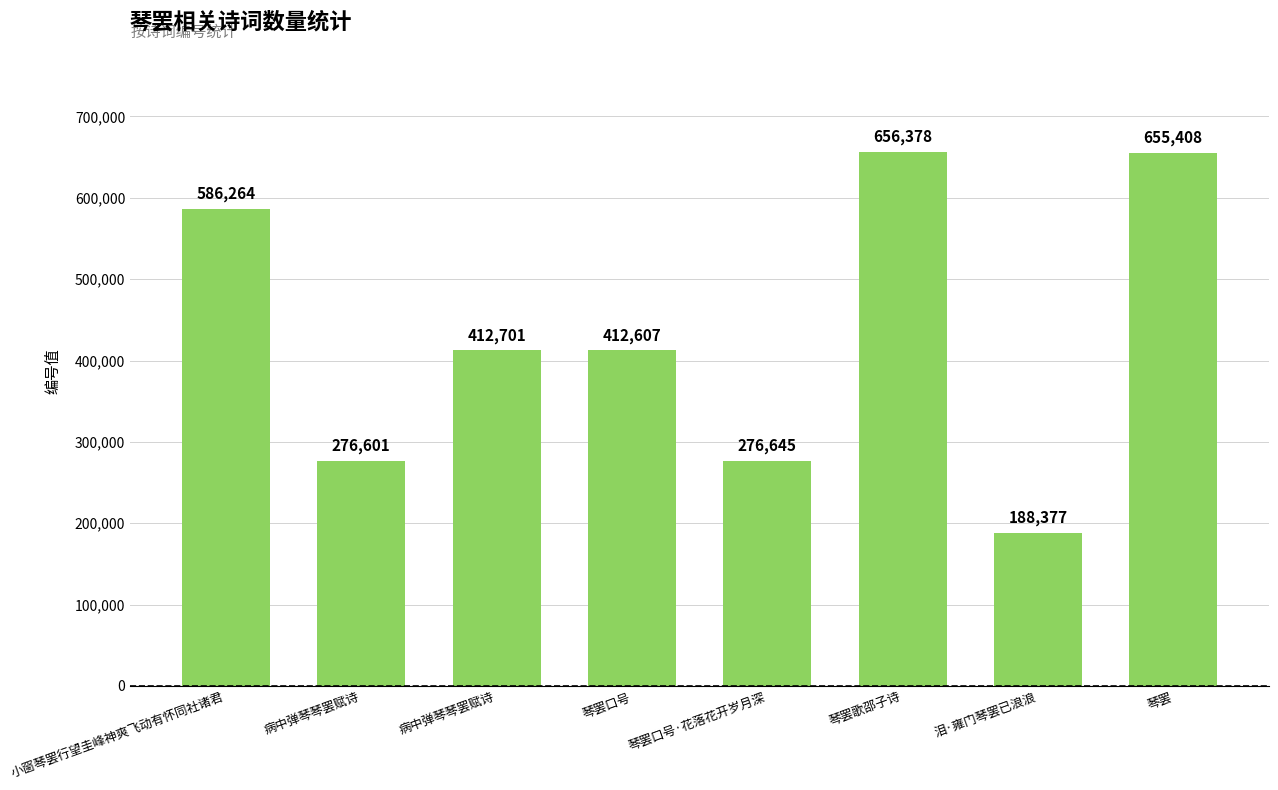

Reading left to right, what are all the values shown in this chart?

586264	276601	412701	412607	276645	656378	188377	655408